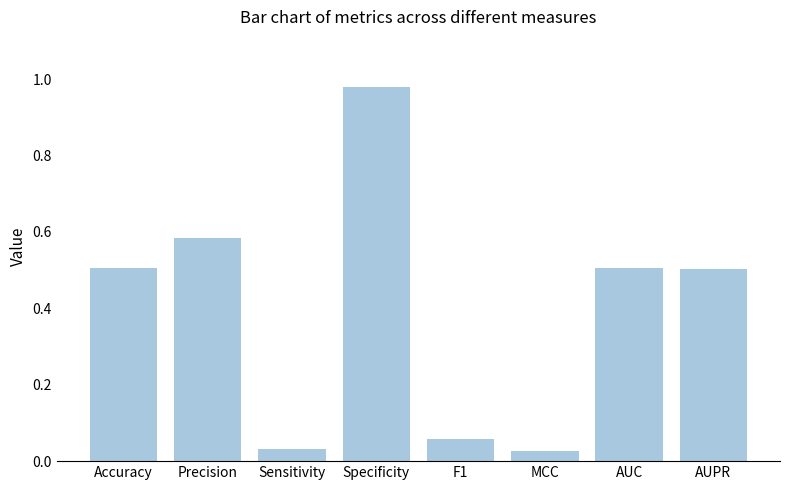

Read the value at AUPR.

0.5